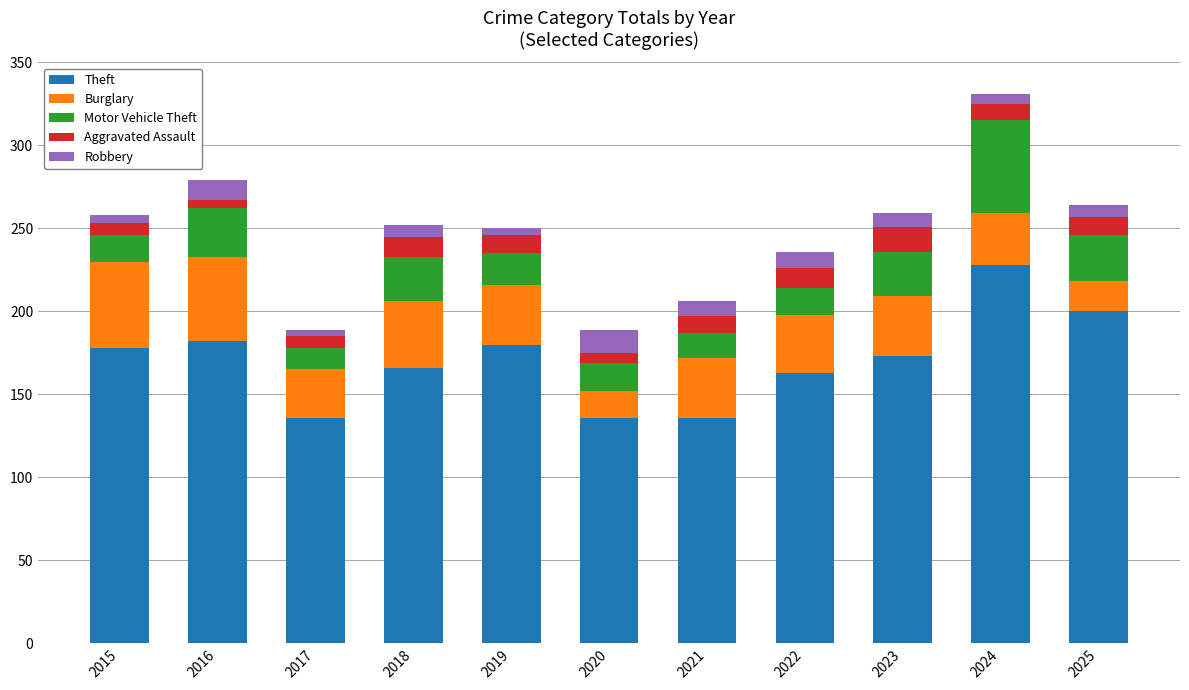

What are all the series names shown in the legend?

Theft, Burglary, Motor Vehicle Theft, Aggravated Assault, Robbery